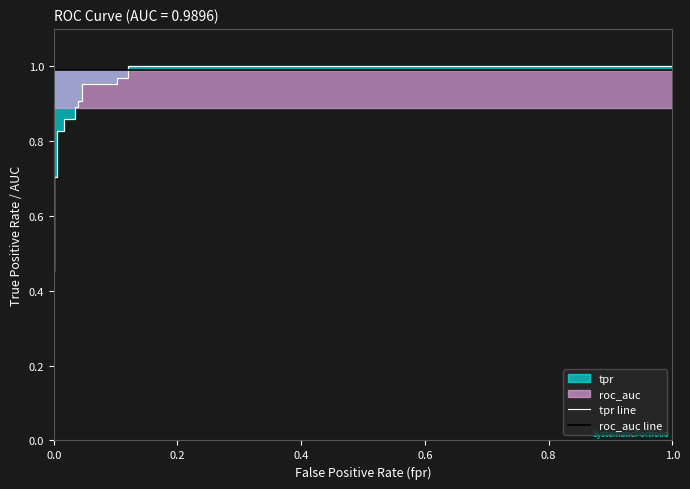

Which series ends up on top after the final intersection of roc_auc line and tpr line?

tpr line